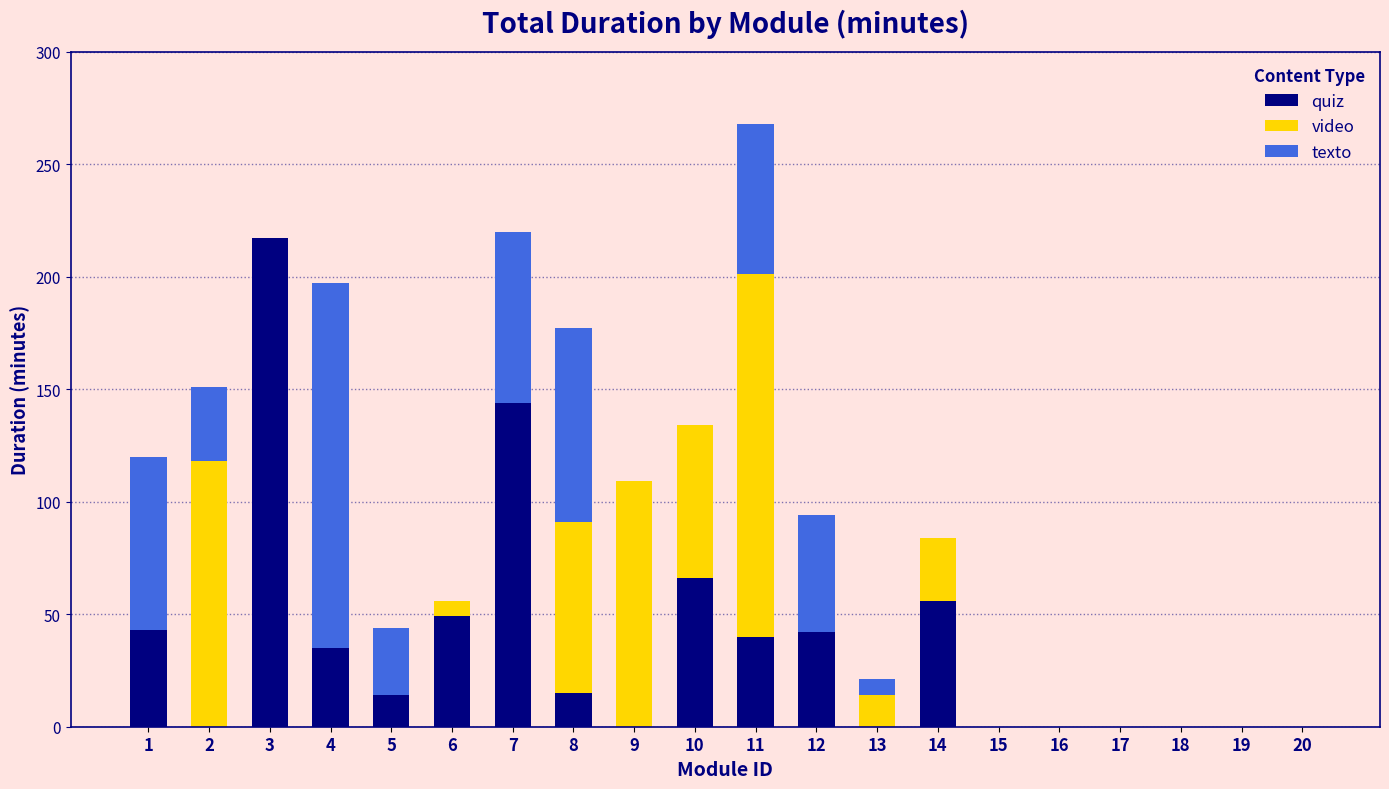

What is the total value across all series at 4?

197